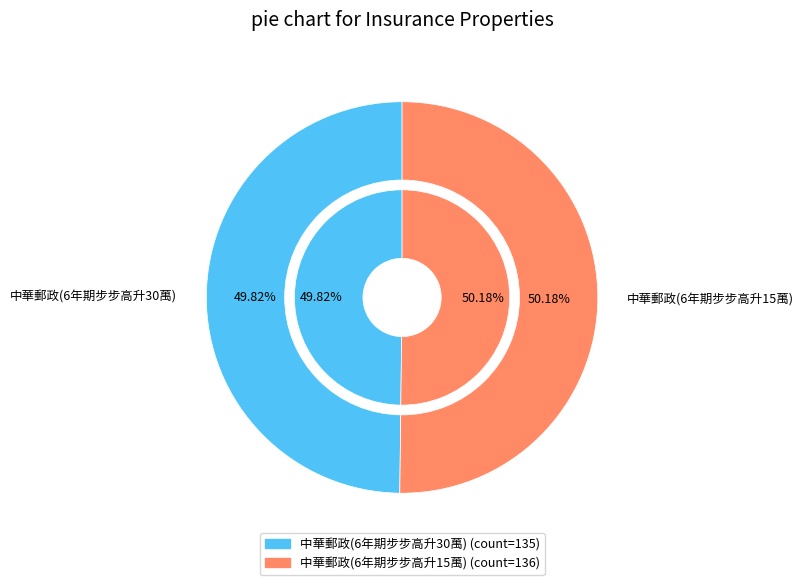

Which slice is the smallest?

中華郵政(6年期步步高升30萬)